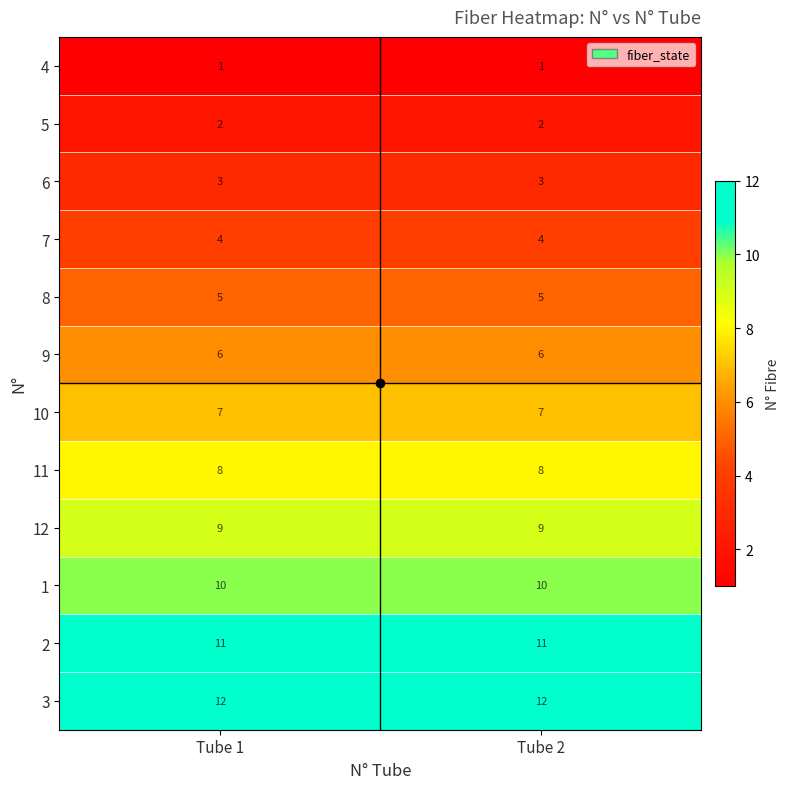

What is the total value across all series at Tube 2?

78